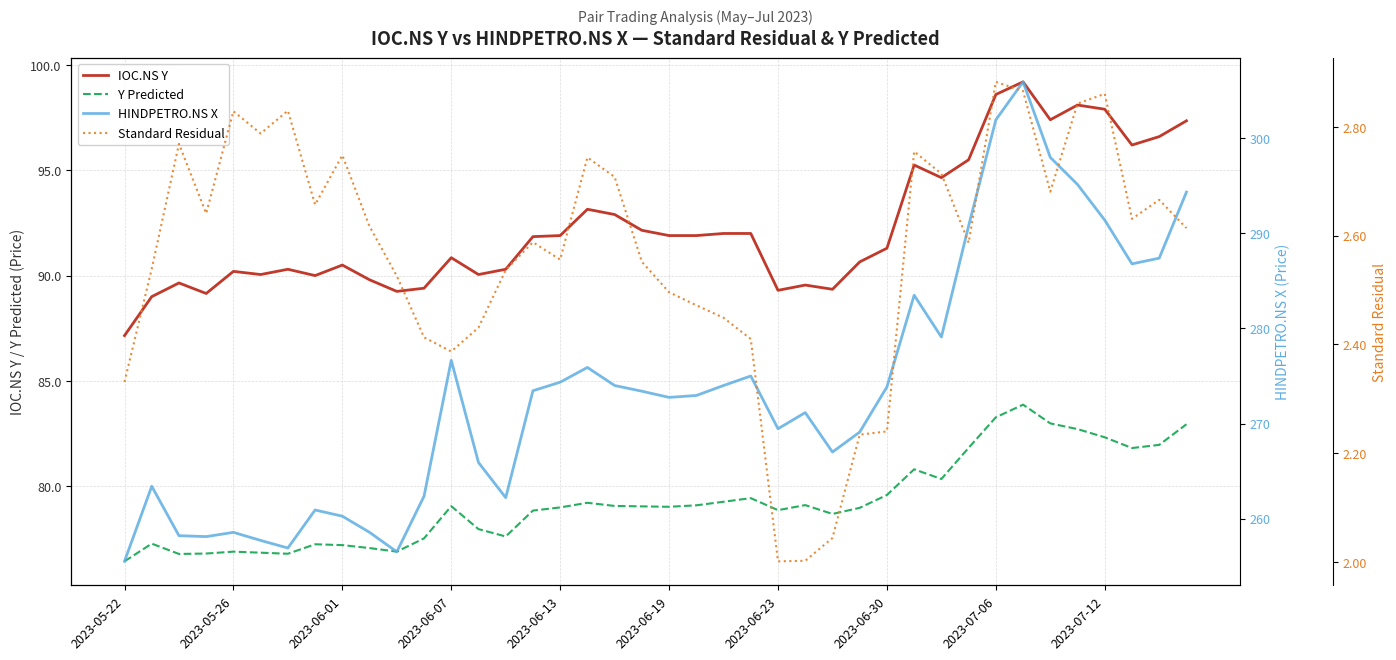

Count the number of categories in the chart.

40